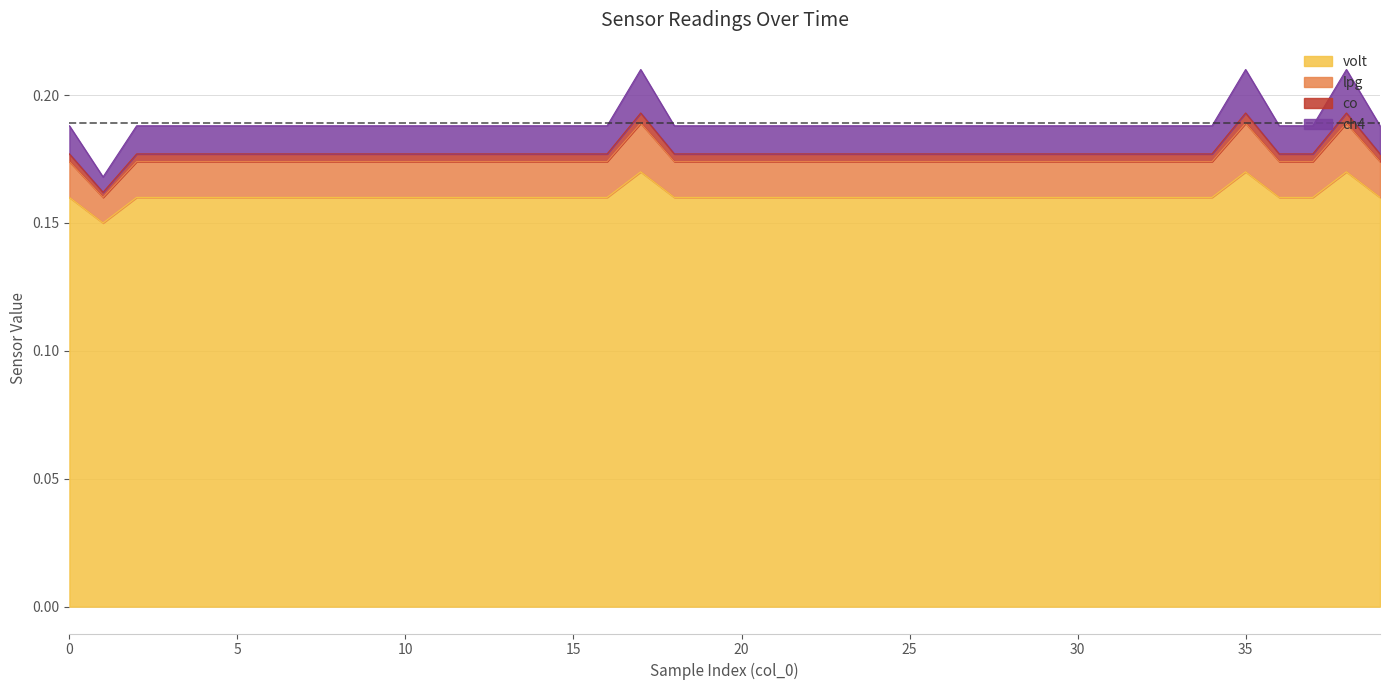

How many interior local peaks does the lpg series have?

3